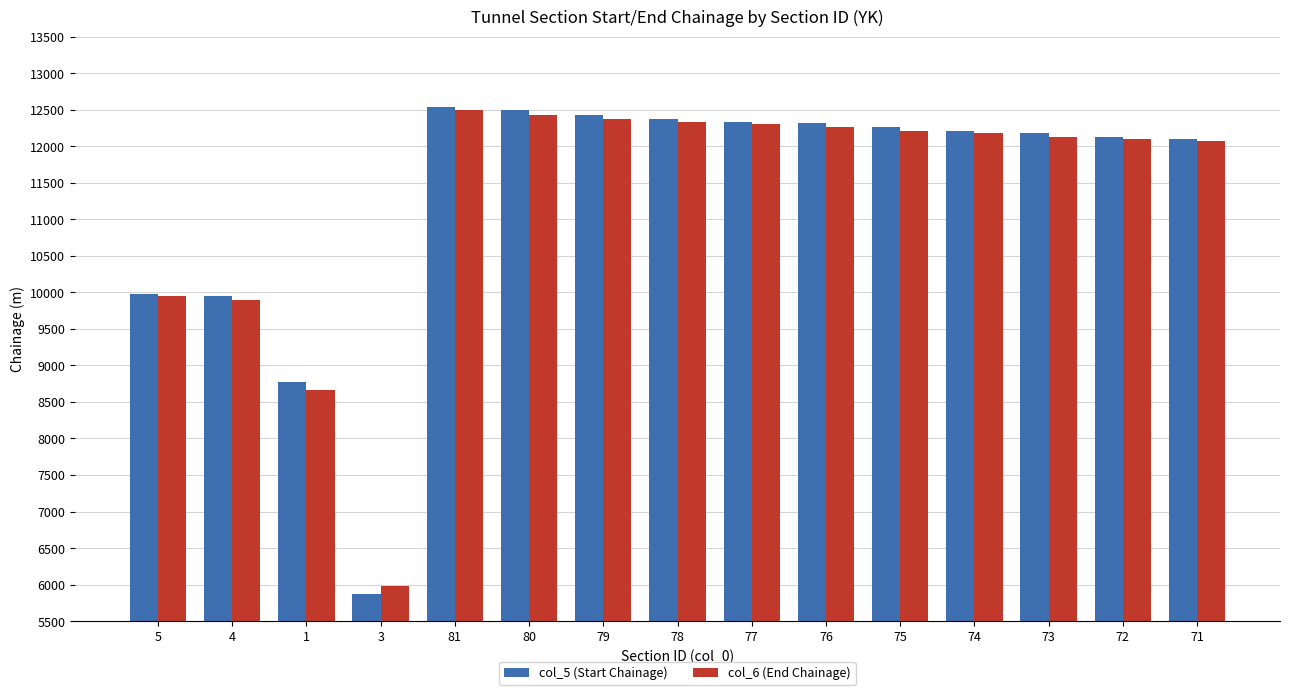

How many groups of bars are there?

15